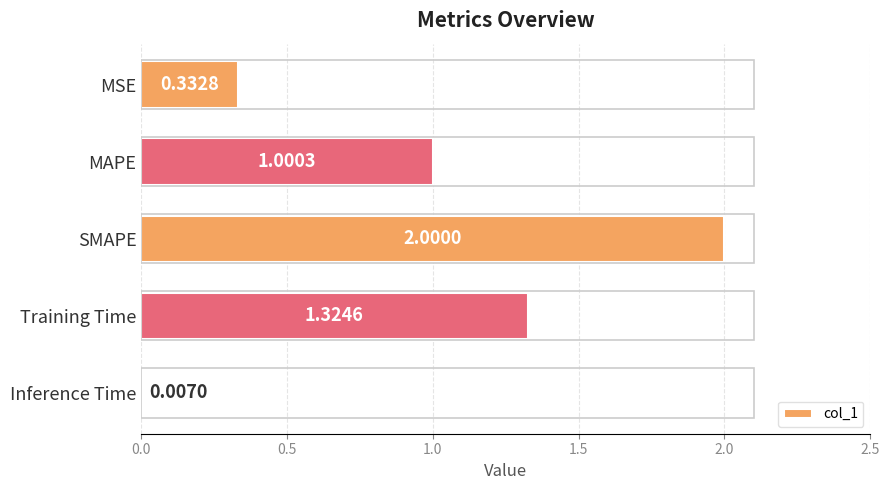

At which label is the value closest to 1?

MAPE